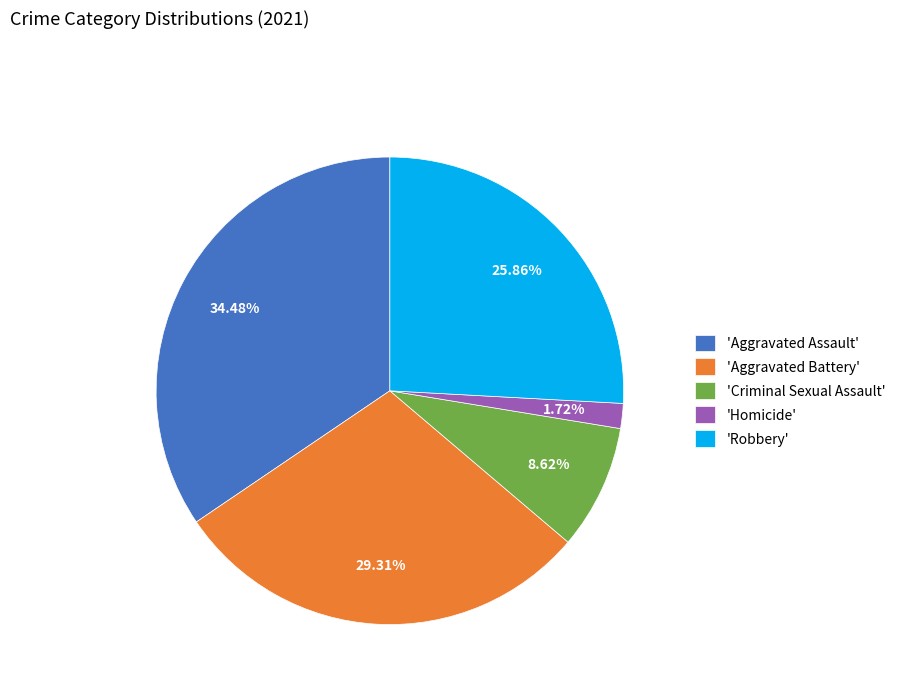

Is the sum of 'Robbery' and 'Homicide' greater than half?

No